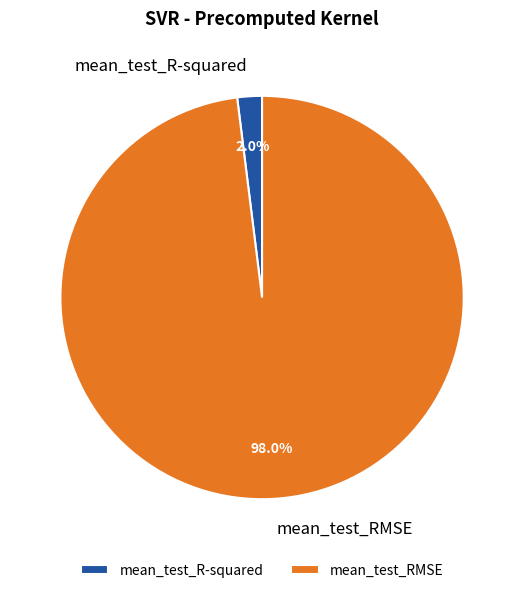

What is the largest slice in the pie chart?

mean_test_RMSE